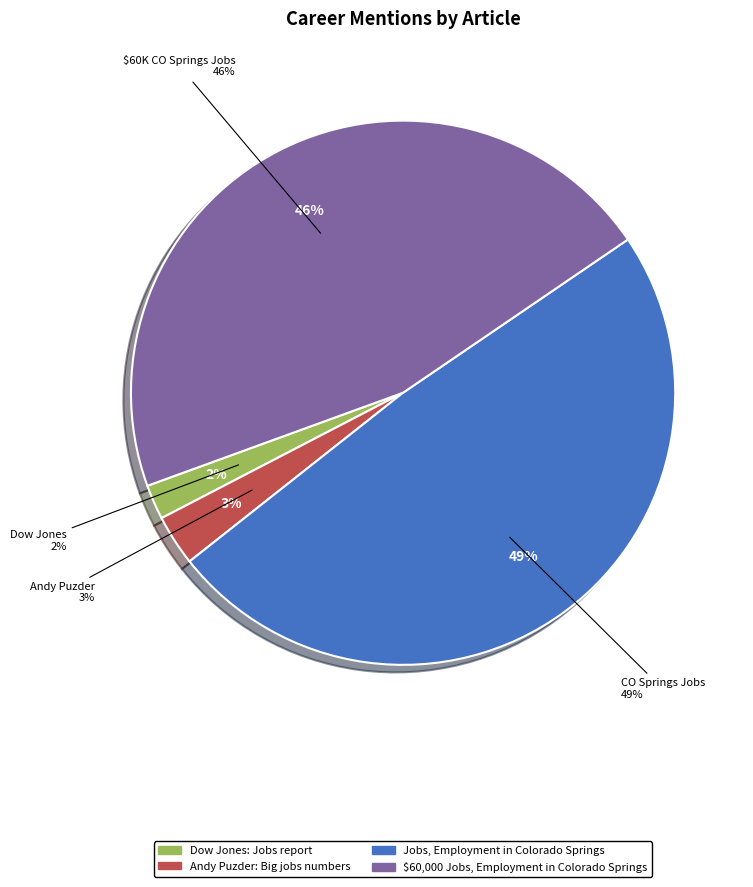

Is there a majority slice in this chart?

No